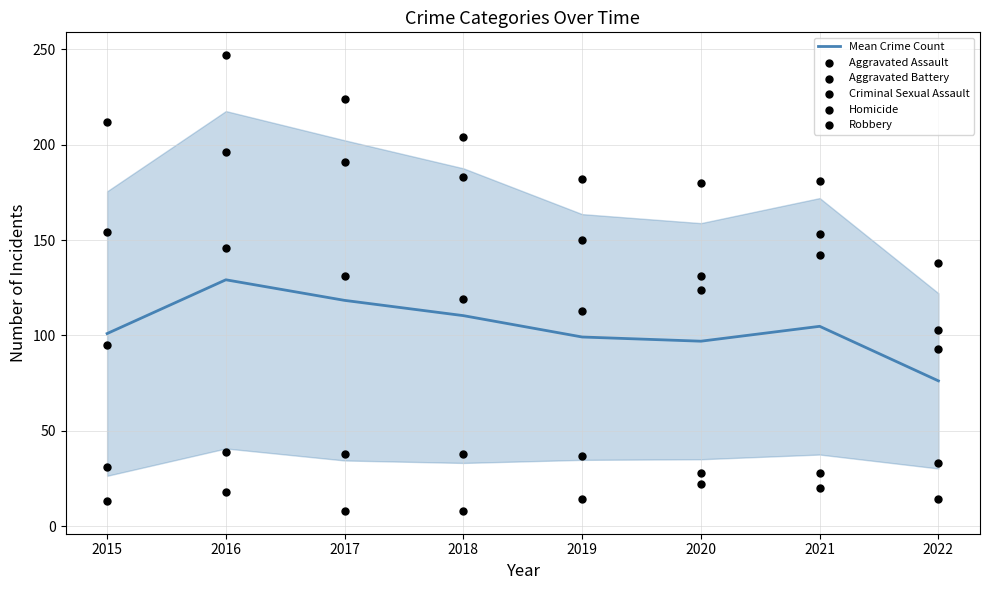

Which series reaches the minimum Y coordinate?

Homicide